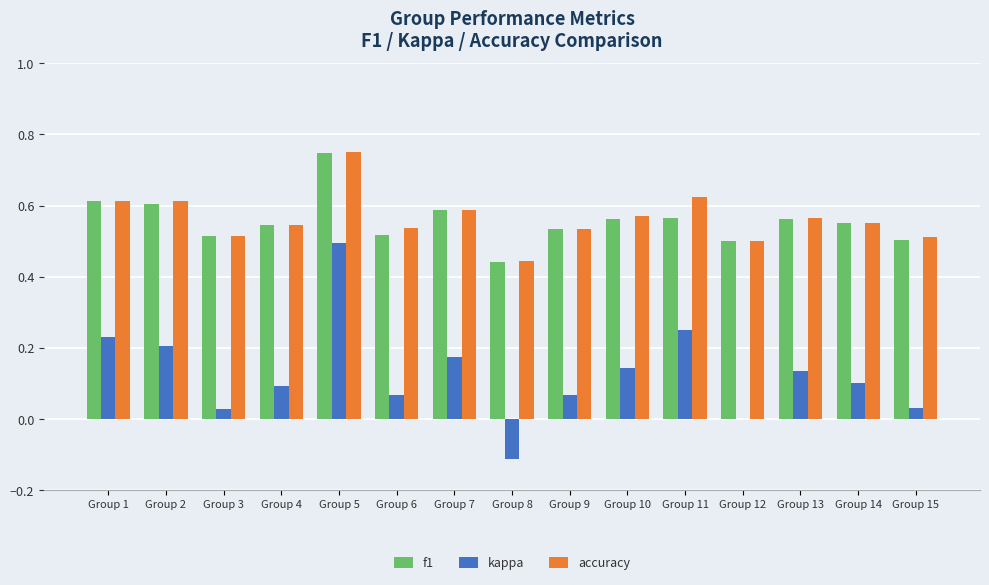

What are all the series names shown in the legend?

f1, kappa, accuracy